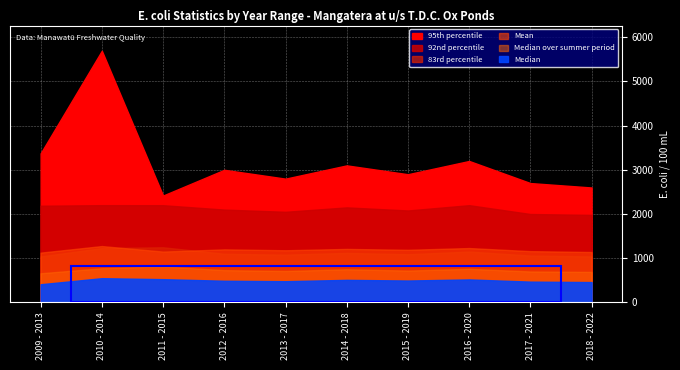

The value of 92nd percentile at 2012 - 2016 is 446.0. True or false?

False